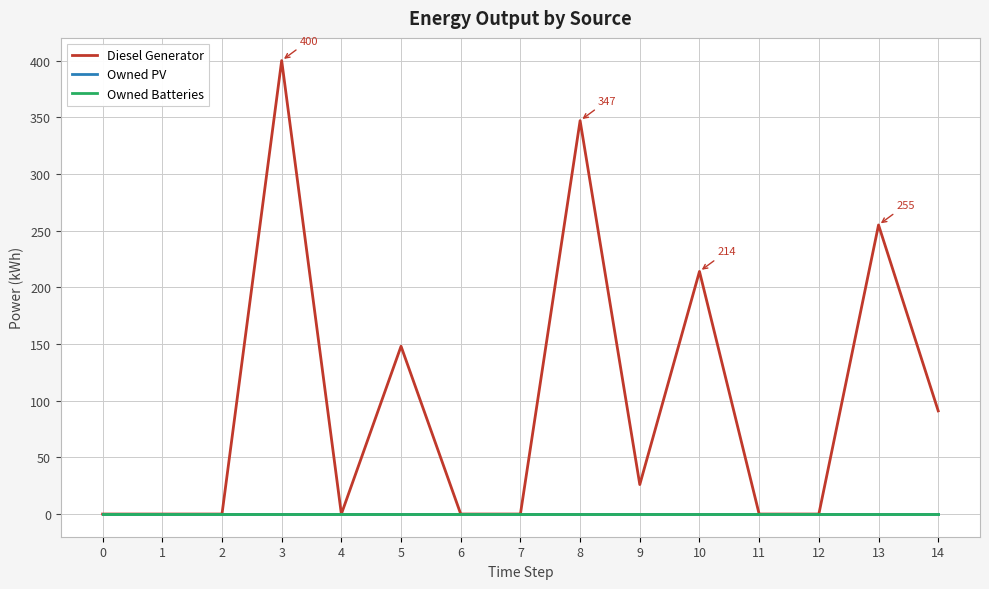

True or false: Diesel Generator and Owned PV intersect in this chart.

False